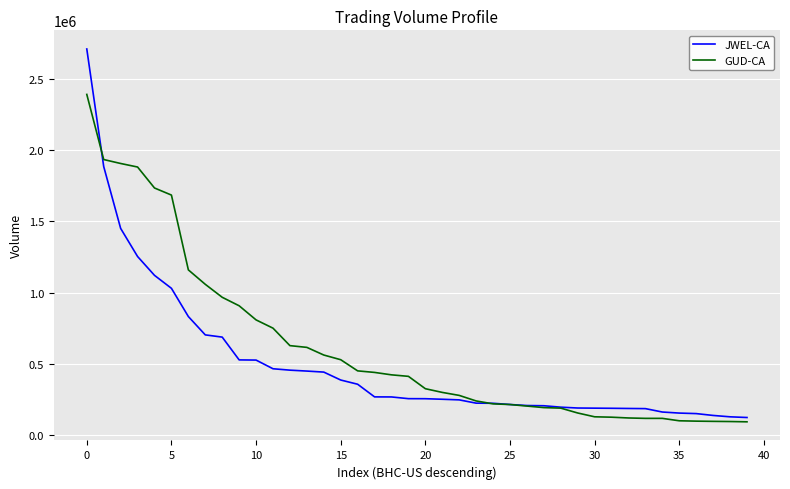

At how many categories does at least one series exceed 1404524?

6